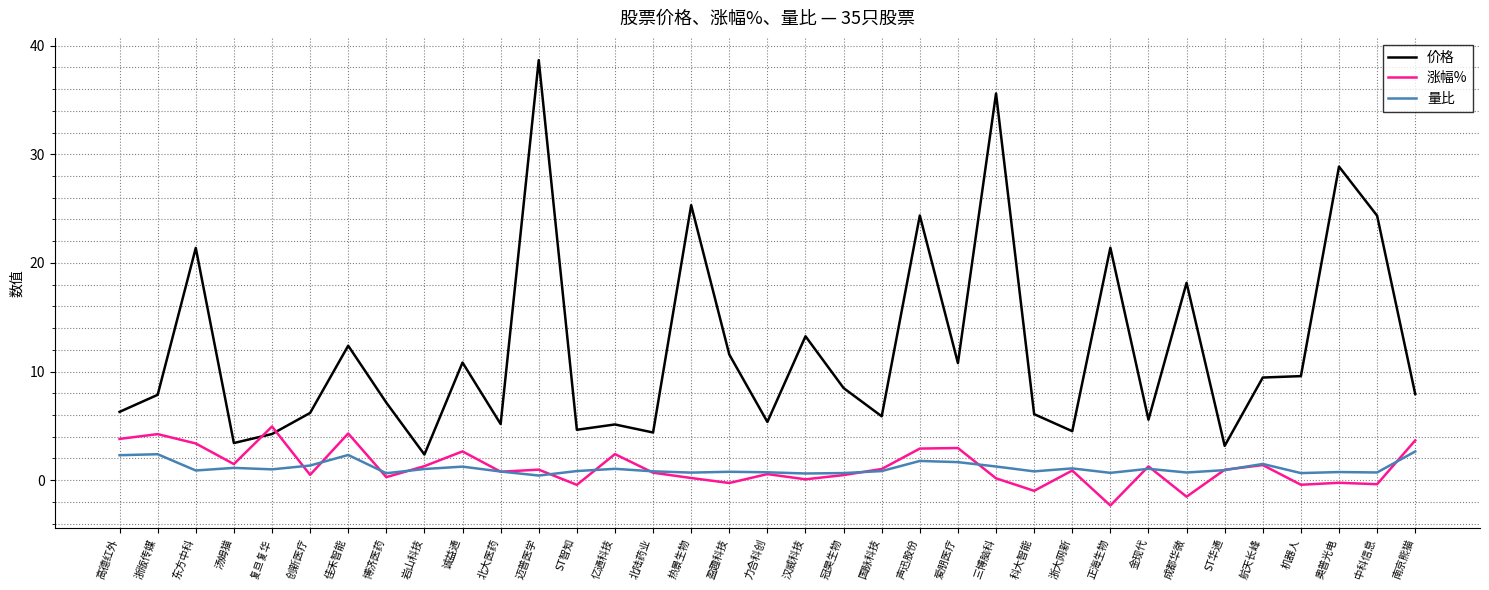

What are all the series names shown in the legend?

价格, 涨幅%, 量比